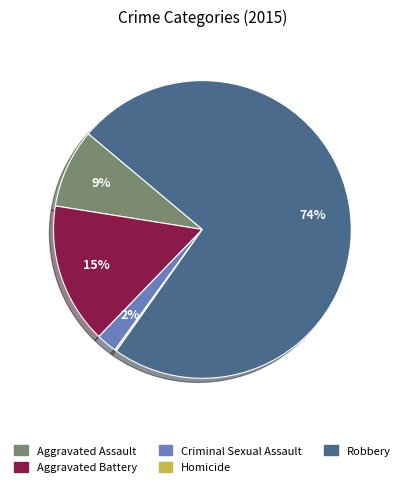

To the nearest percent, what is the average slice percentage?

20%